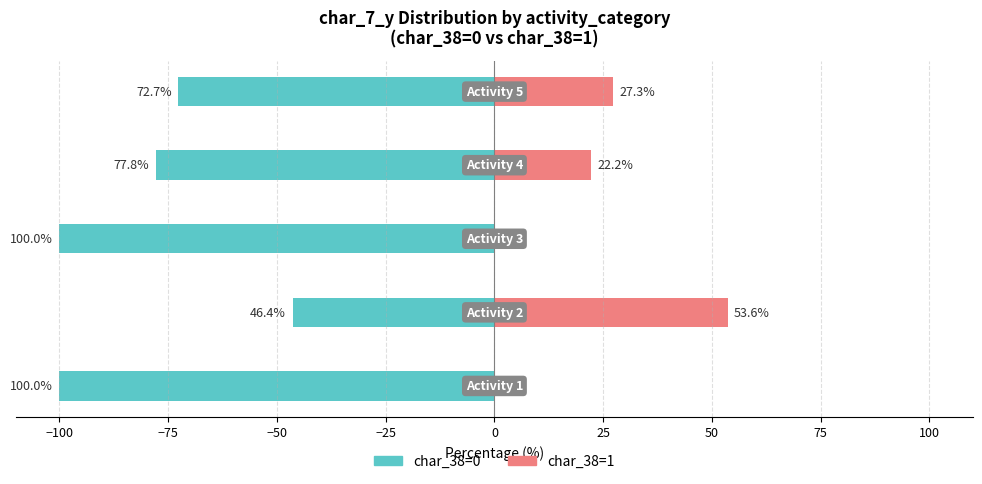

What is the average value of the char_38=0 (left) series?

-79.4